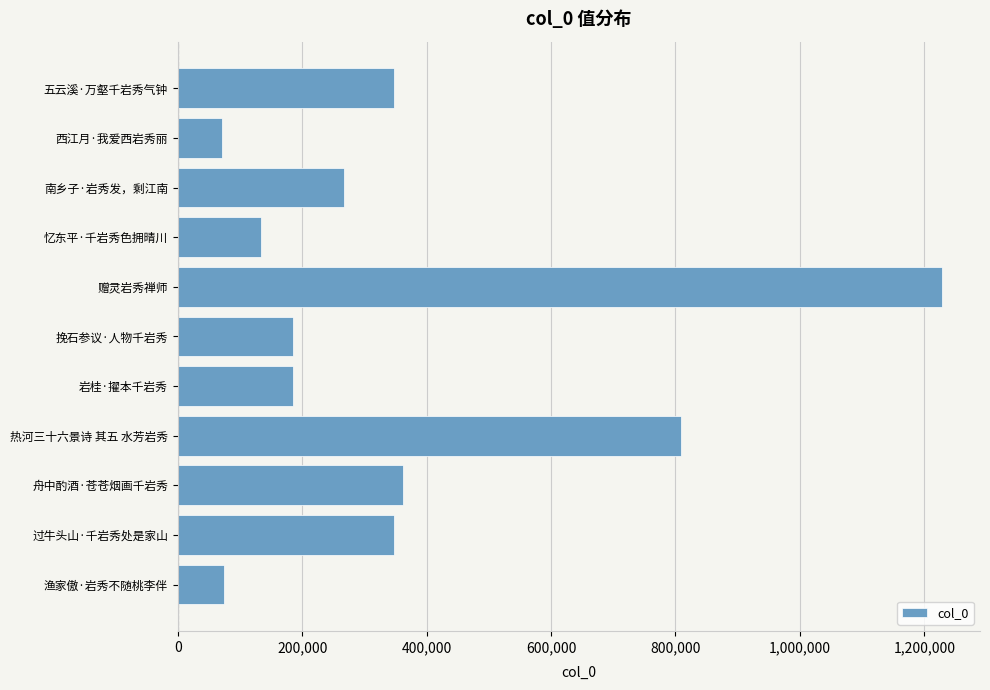

What is the smallest value displayed?

71284